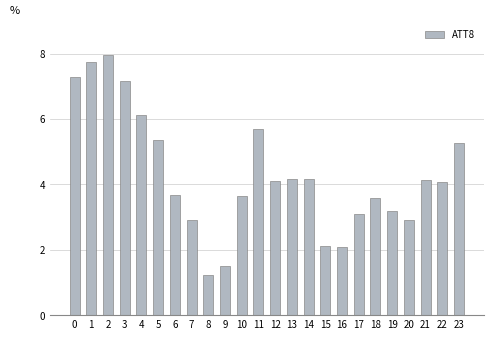

The chart shows a value of 5.3 at 23. True or false?

True